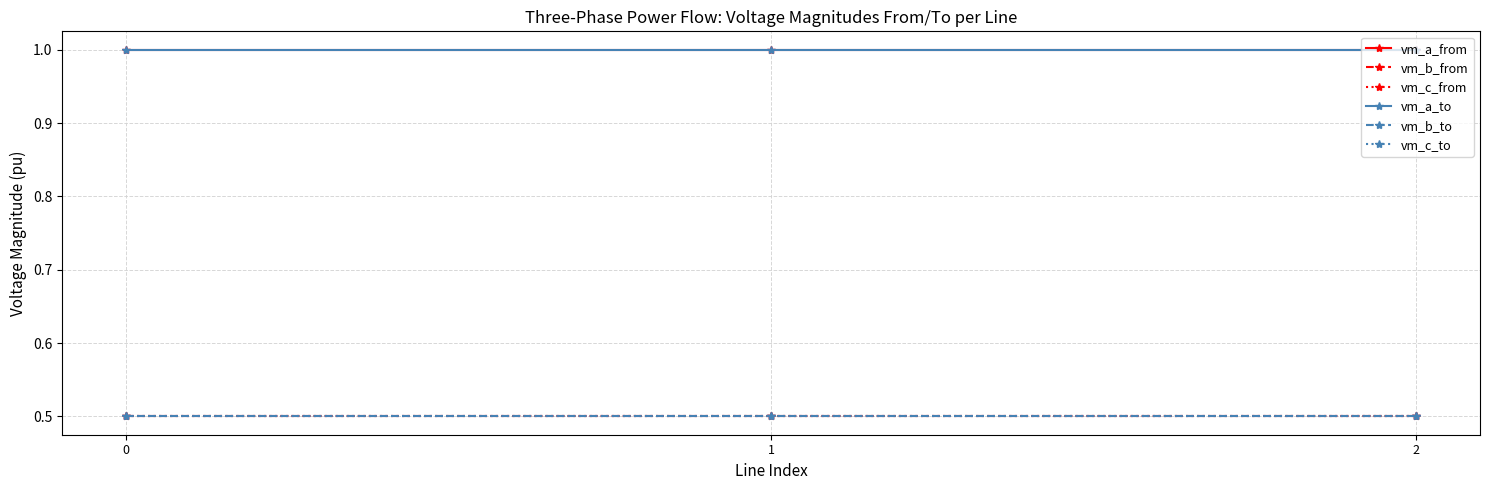

Which series changed the most between 0 and 1?

vm_b_from